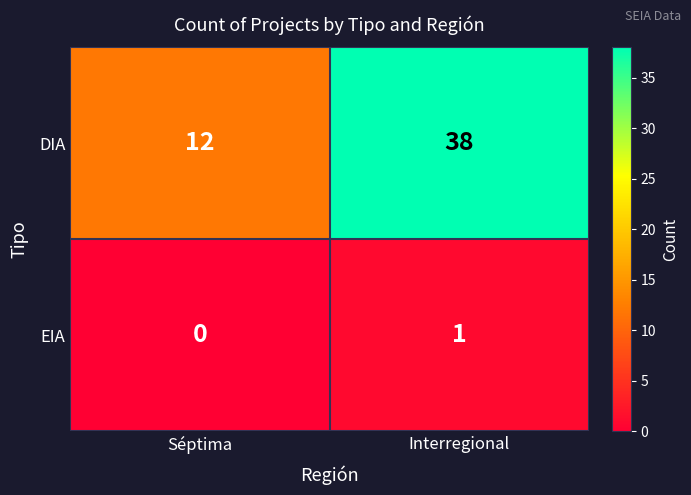

At how many categories does at least one series exceed 3?

2